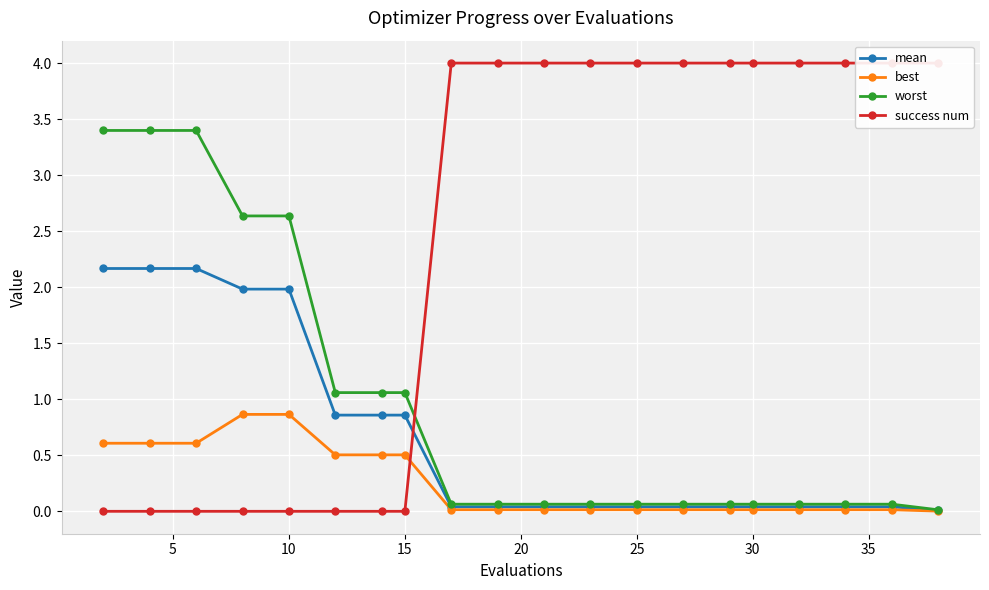

Is this an area chart (filled region under the line)?

No